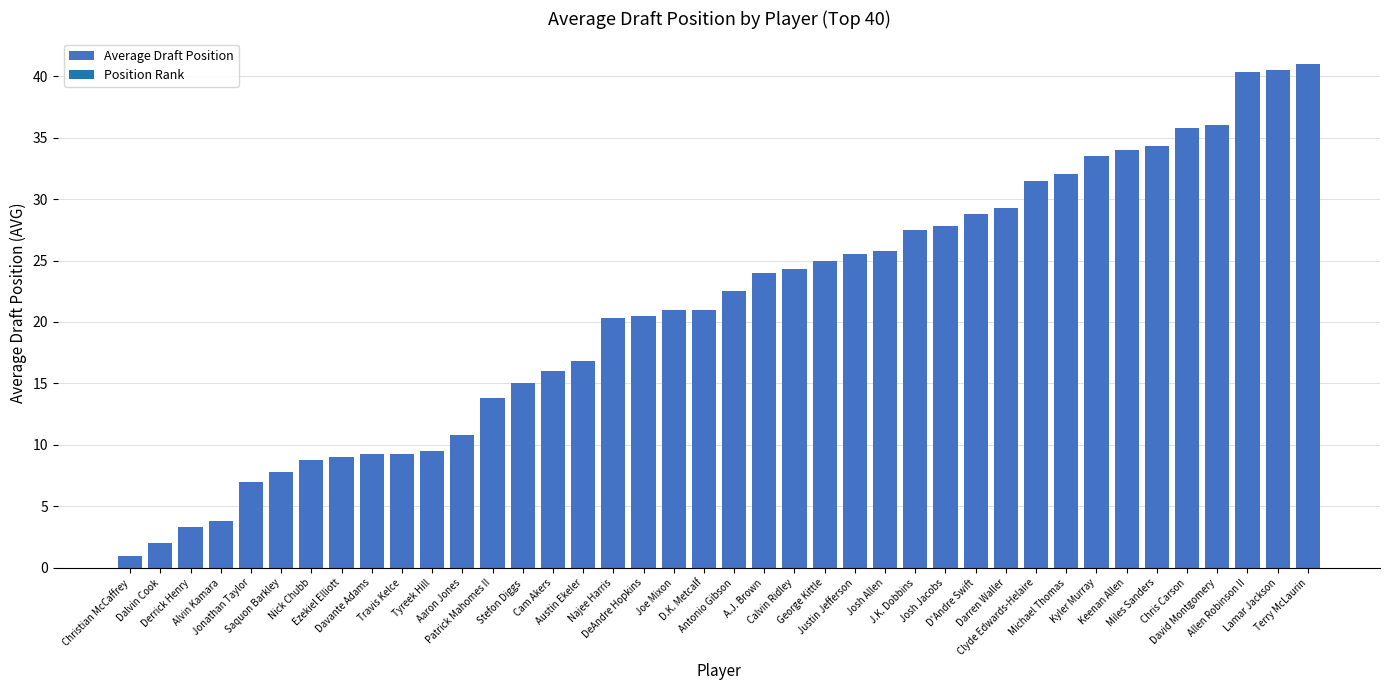

Approximately how many times larger is the value at Travis Kelce compared to A.J. Brown?

0.4